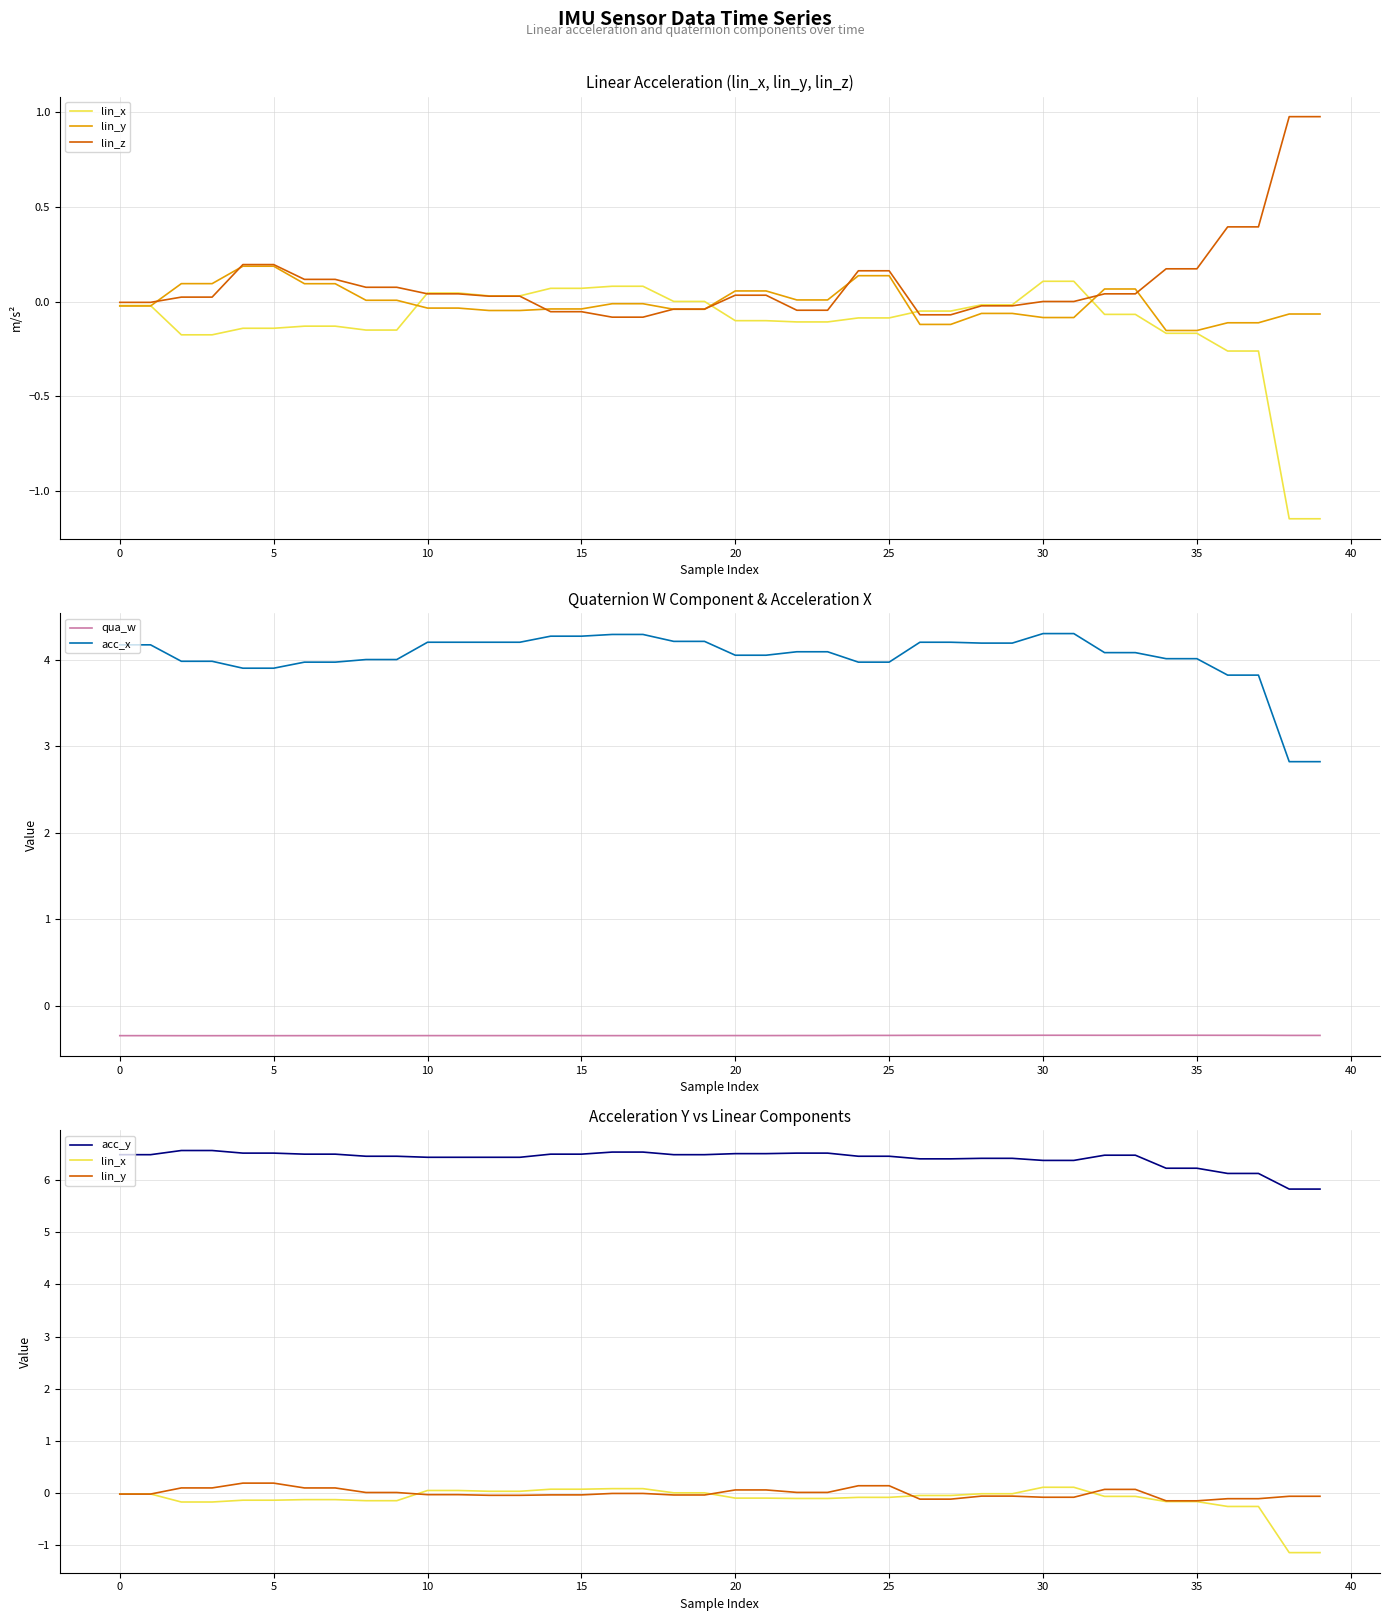

The value of acc_x at 35 is 2.1. True or false?

False